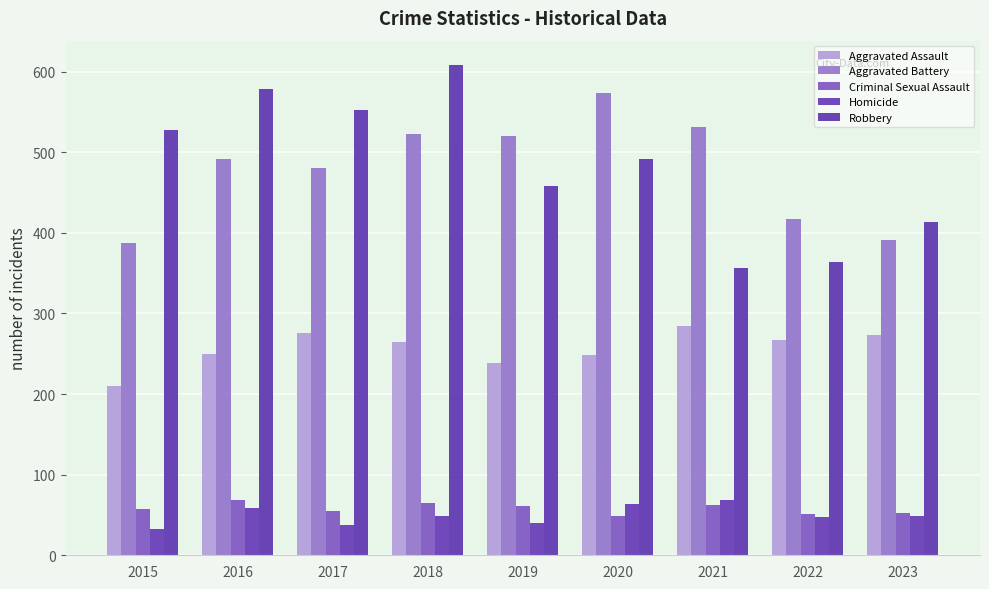

Which series has the largest range (max minus min)?

Robbery